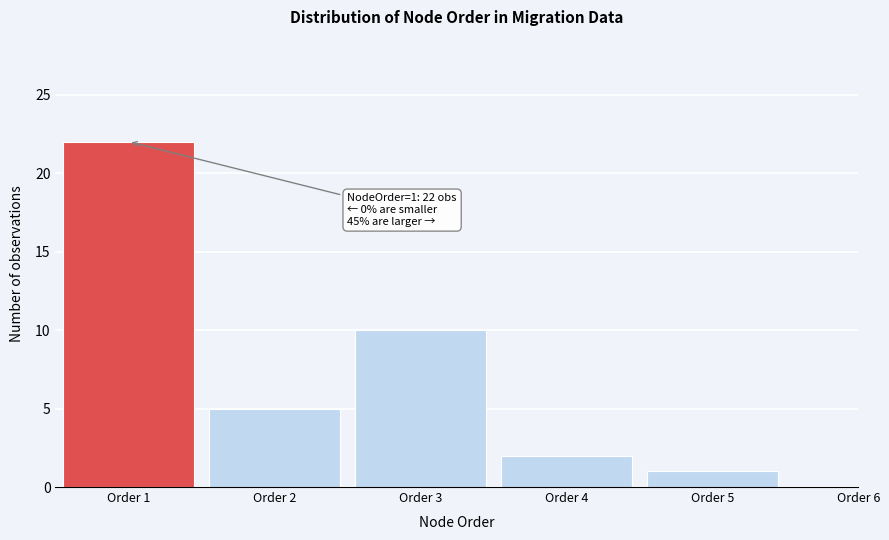

Reading right to left, list all the values displayed in this chart.

Order 6=0	Order 5=1	Order 4=2	Order 3=10	Order 2=5	Order 1=22